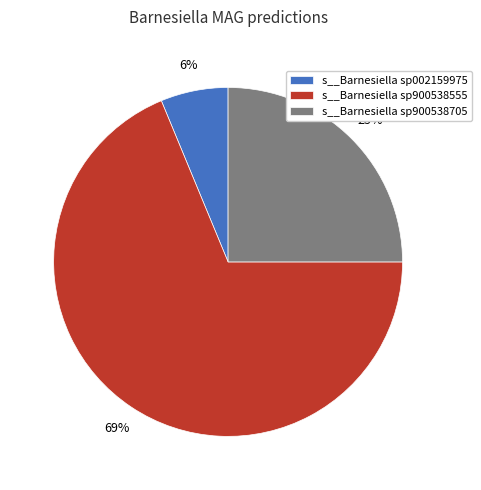

The s__Barnesiella sp002159975 slice represents 87% of the pie. True or false?

False